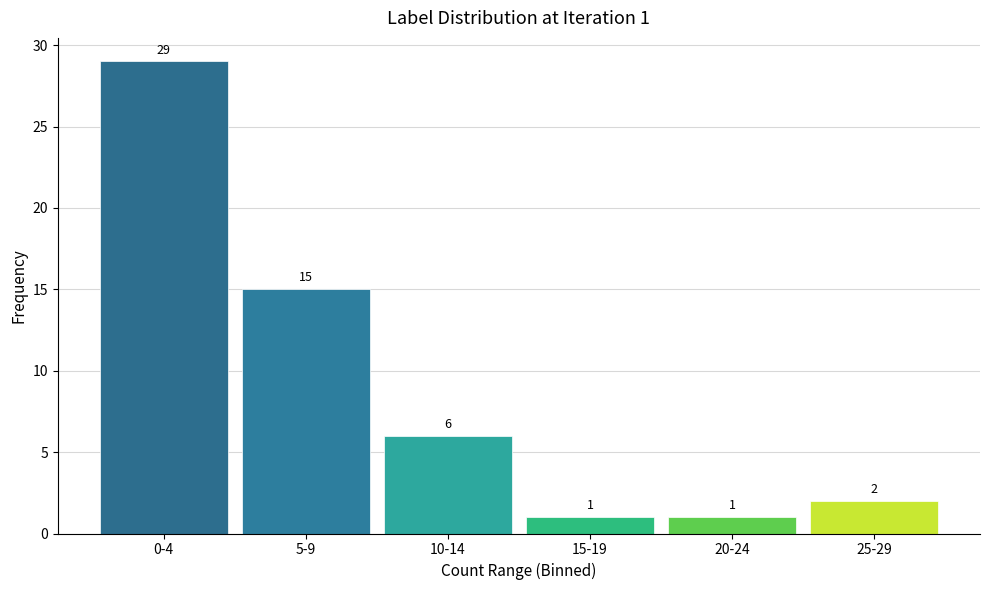

Reading right to left, transcribe all the data shown in this chart.

25-29=2	20-24=1	15-19=1	10-14=6	5-9=15	0-4=29